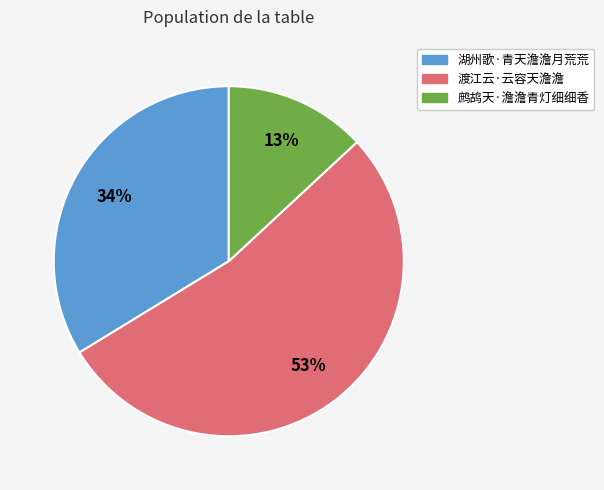

What is the majority slice?

渡江云·云容天澹澹